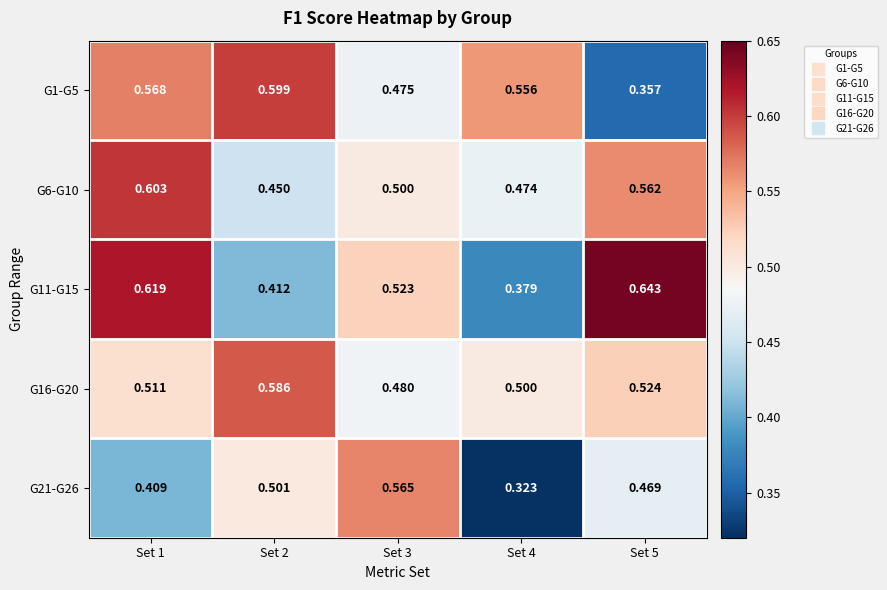

How many distinct data groups are displayed?

5